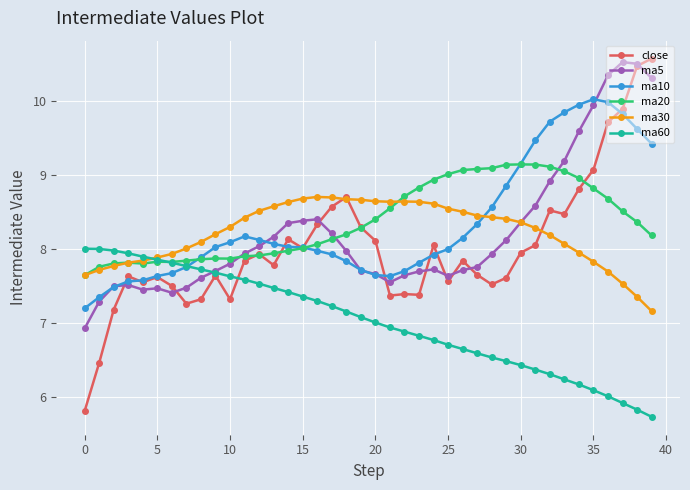

Which series has the widest spread of values?

close